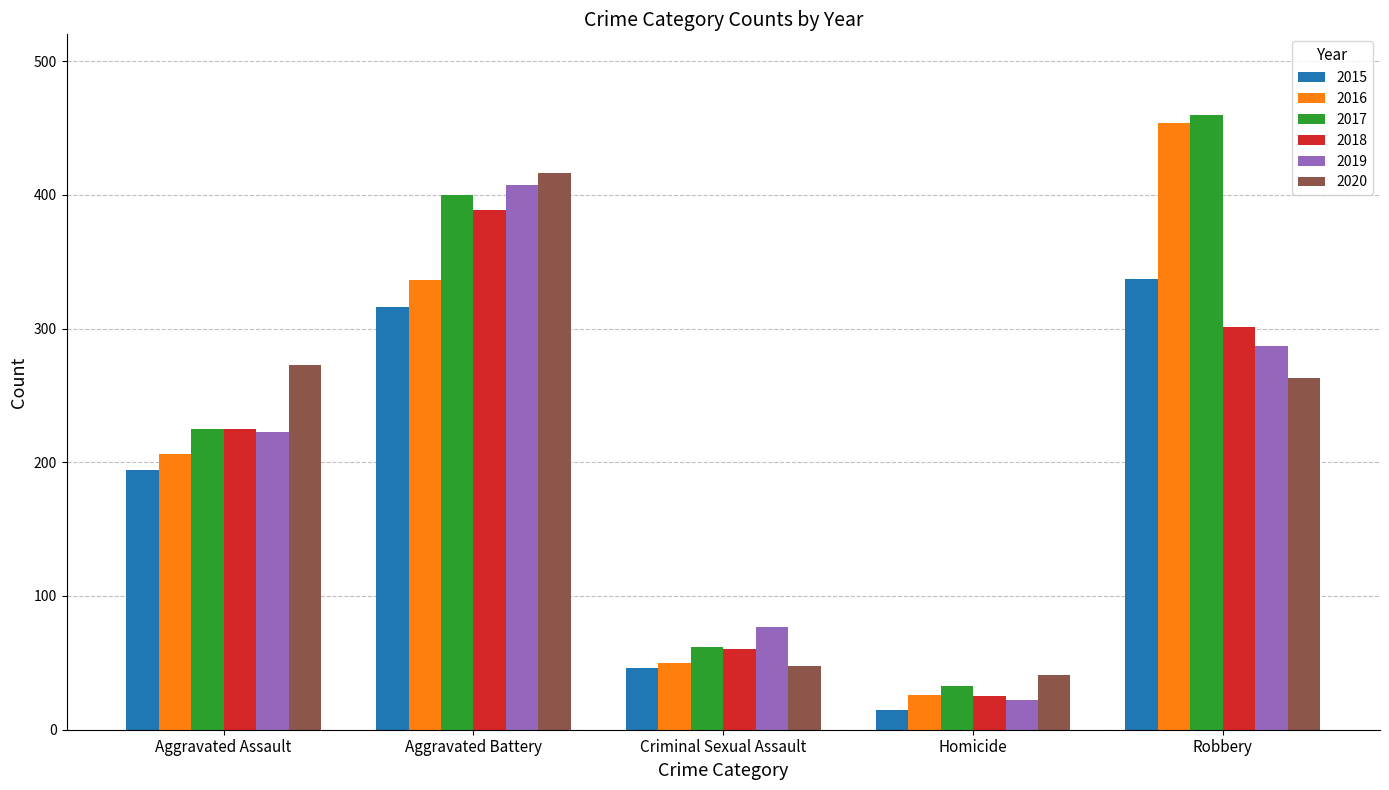

How many data points in 2016 are less than 206?

2